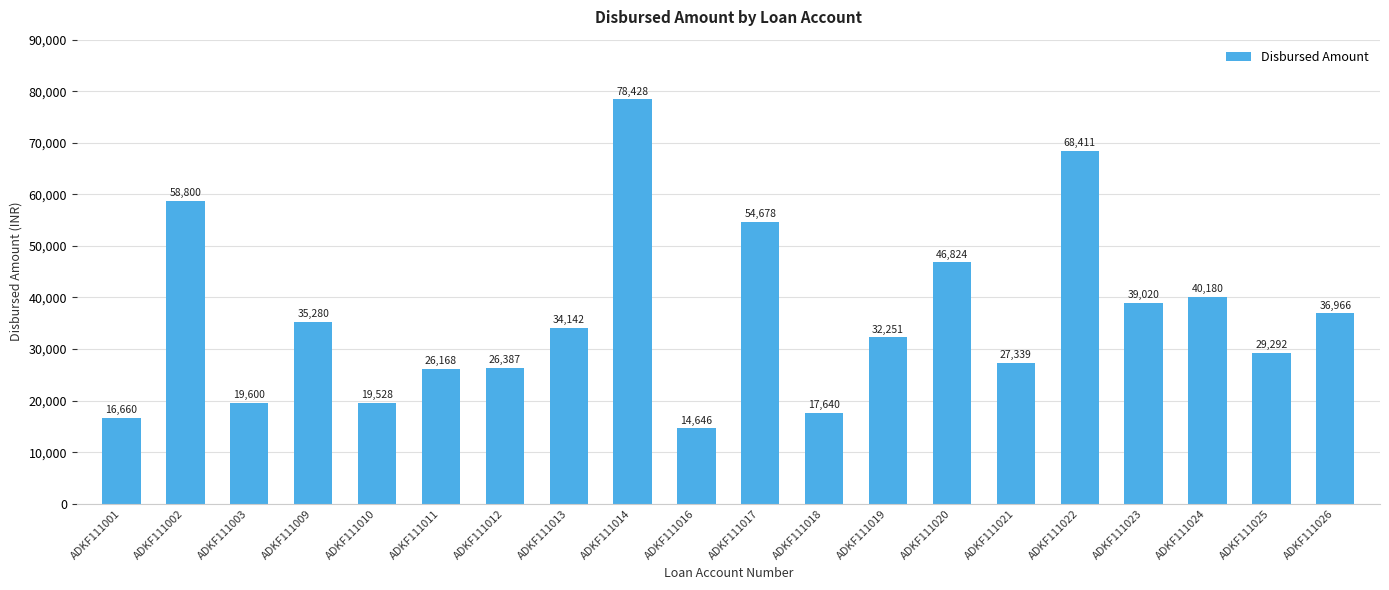

What is the change in value from ADKF111018 to ADKF111025?

+11652